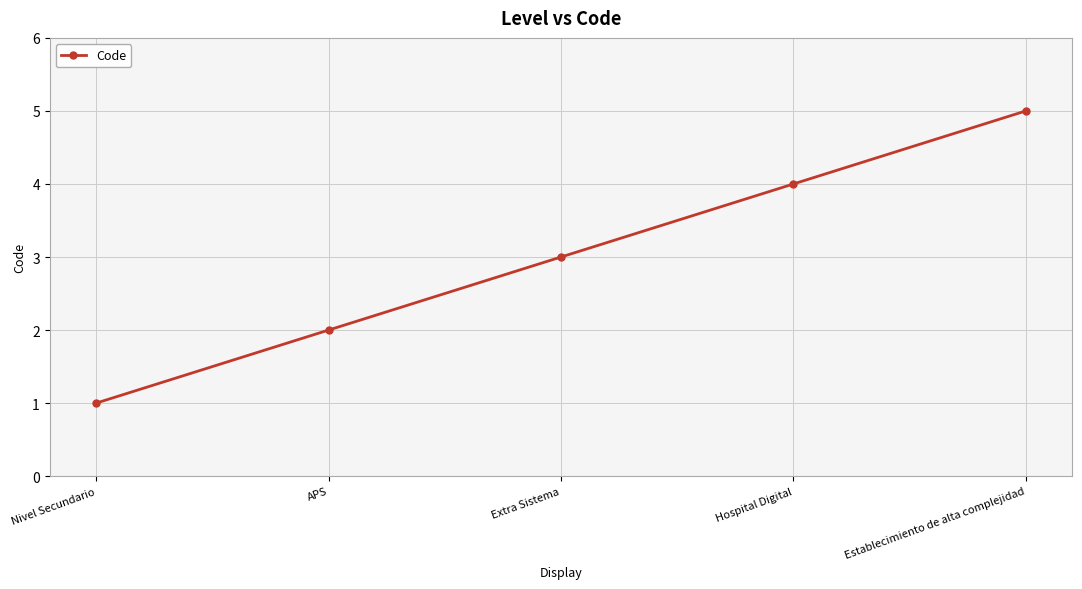

Which category has the highest value across all series?

Establecimiento de alta complejidad